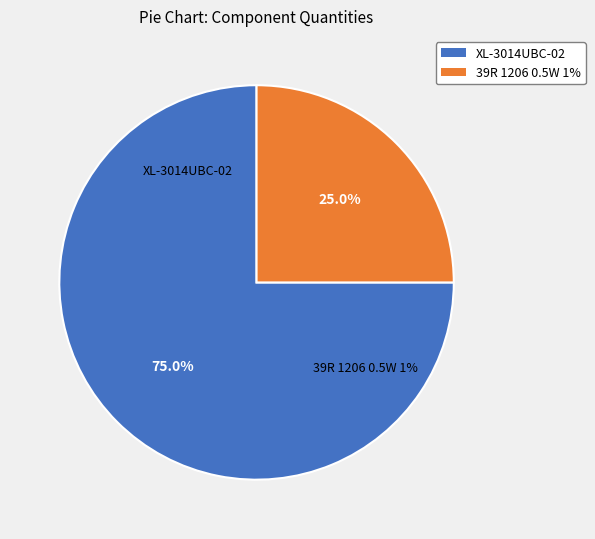

Rank the categories by value from lowest to highest.

39R 1206 0.5W 1%, XL-3014UBC-02